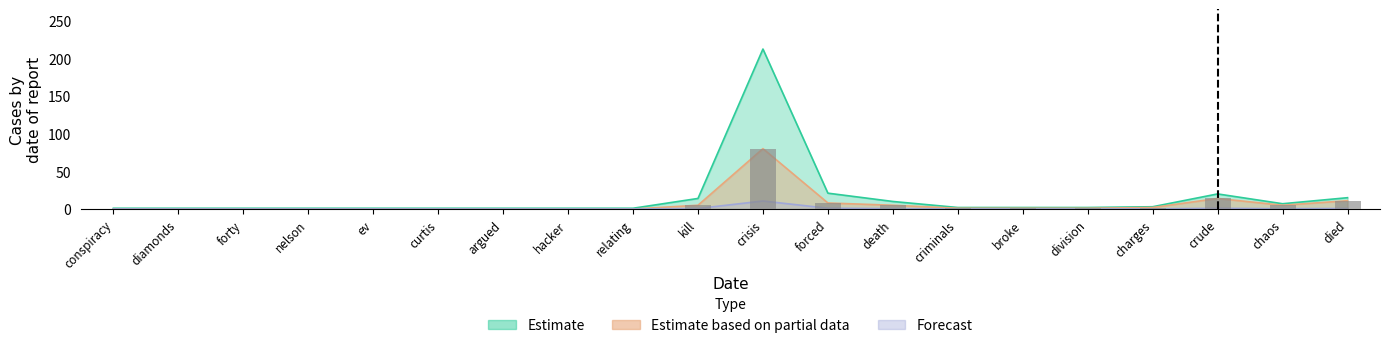

At which label is Estimate based on partial data closest to 40?

crude